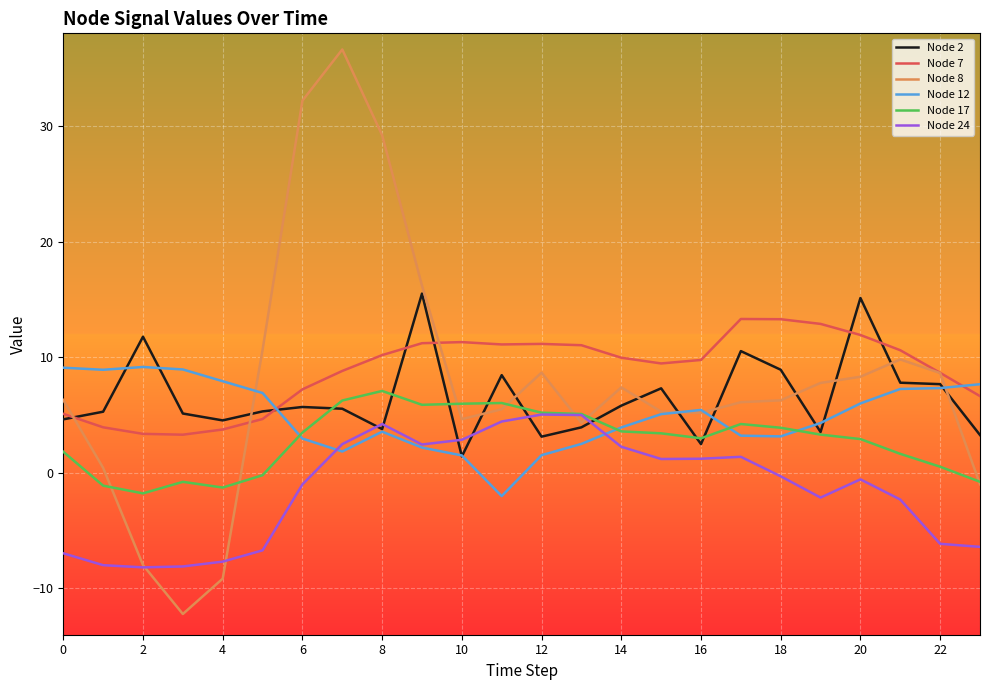

After their last crossing, which series has the higher values: Node 17 or Node 12?

Node 12